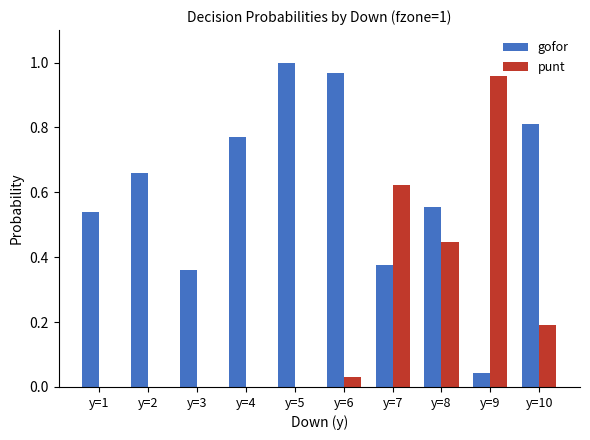

How many distinct data groups are displayed?

2